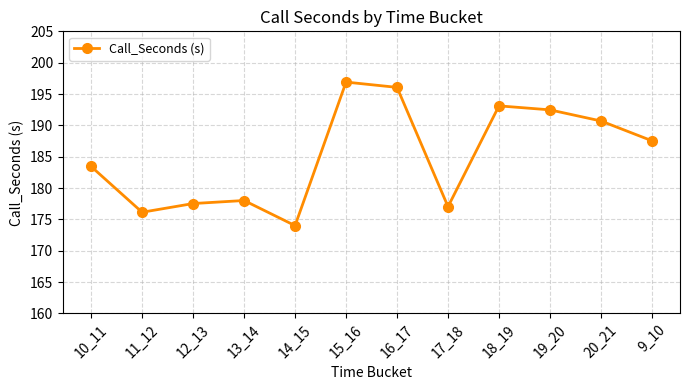

Rank the categories by value from highest to lowest.

15_16, 16_17, 18_19, 19_20, 20_21, 9_10, 10_11, 13_14, 12_13, 17_18, 11_12, 14_15